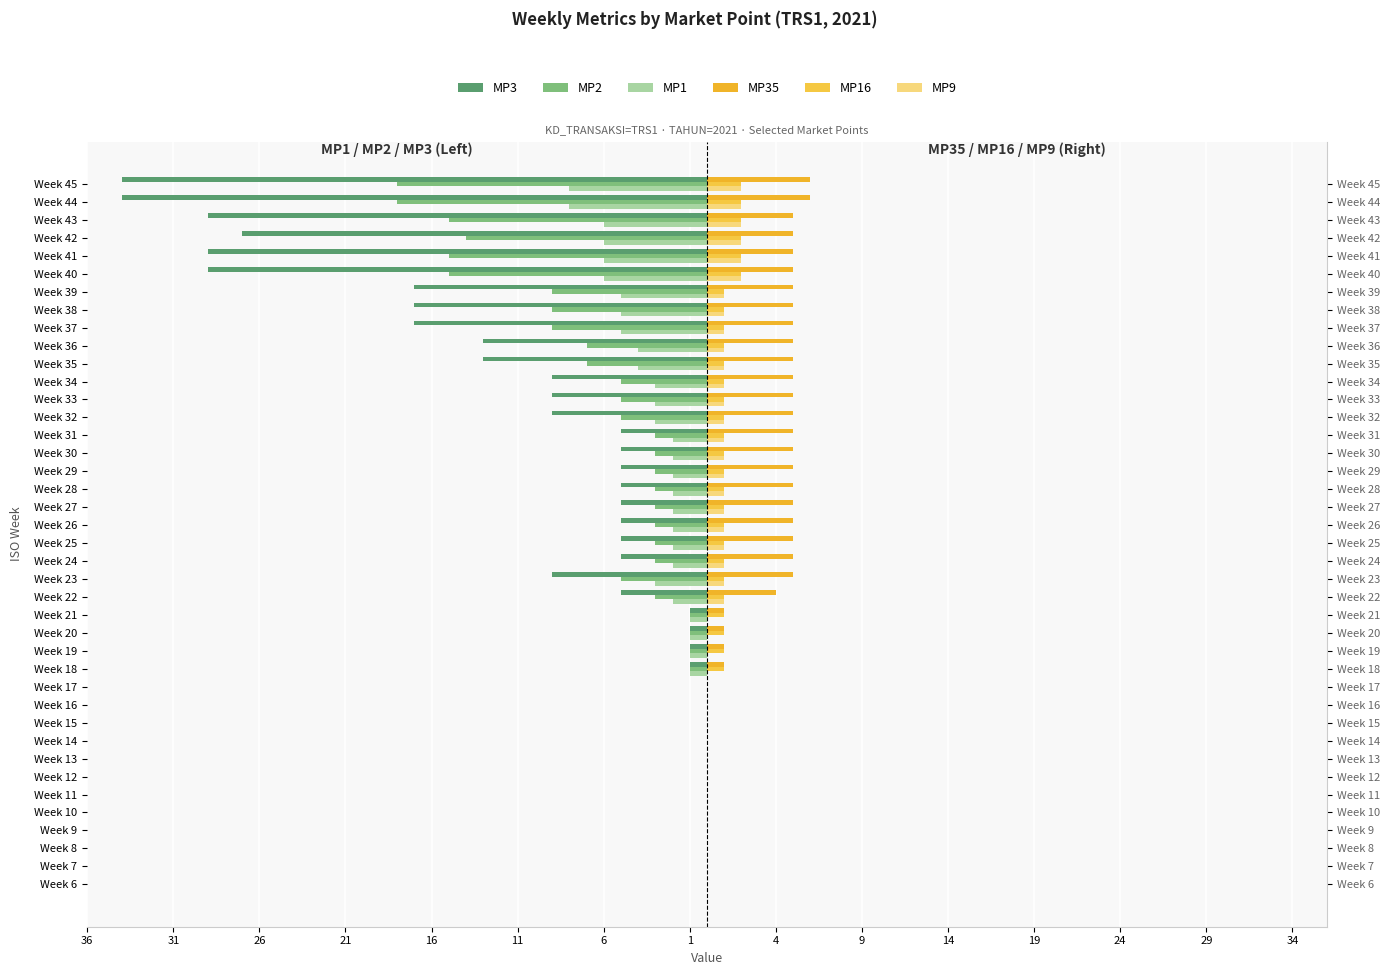

True or false: MP2 has a value of 6 at Week 6.

False